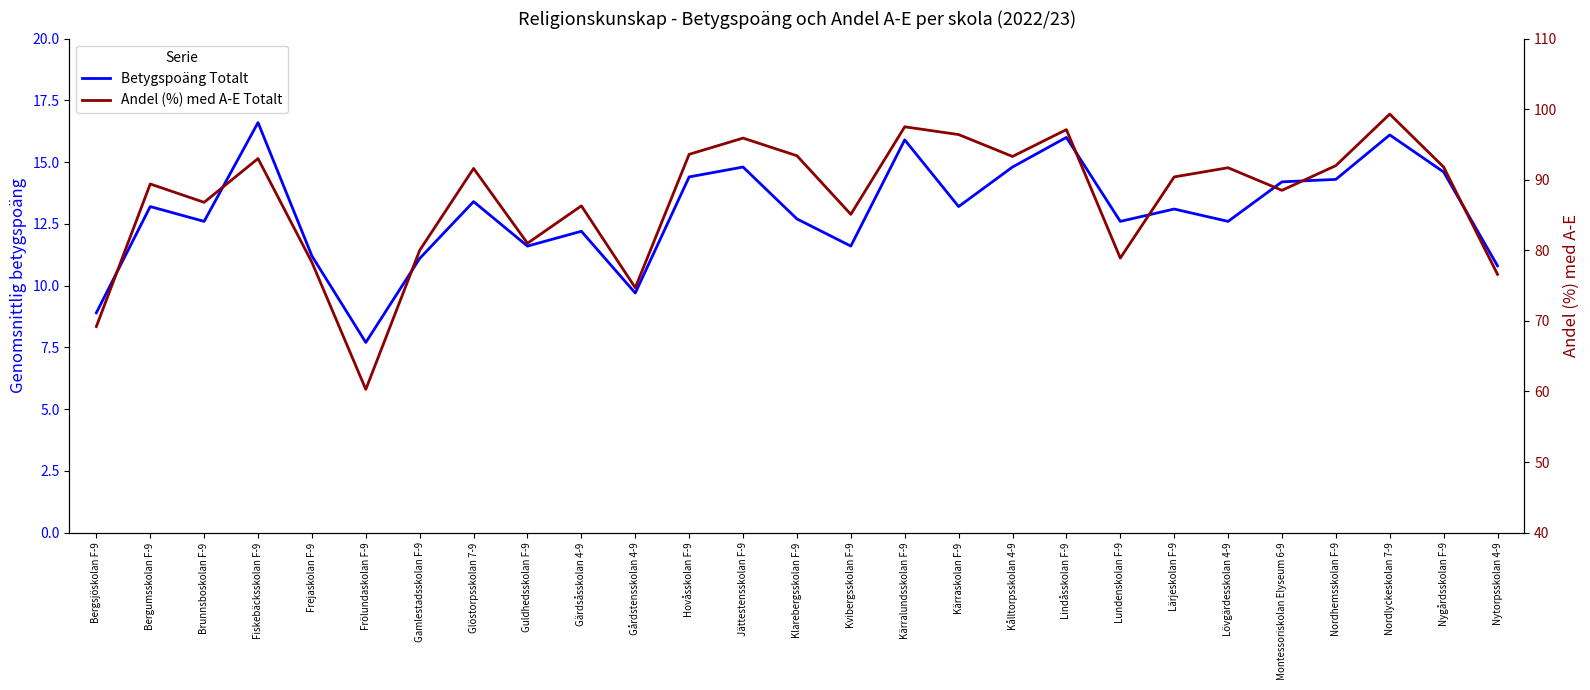

True or false: Betygspoäng Totalt and Andel (%) med A-E Totalt cross at least once.

False